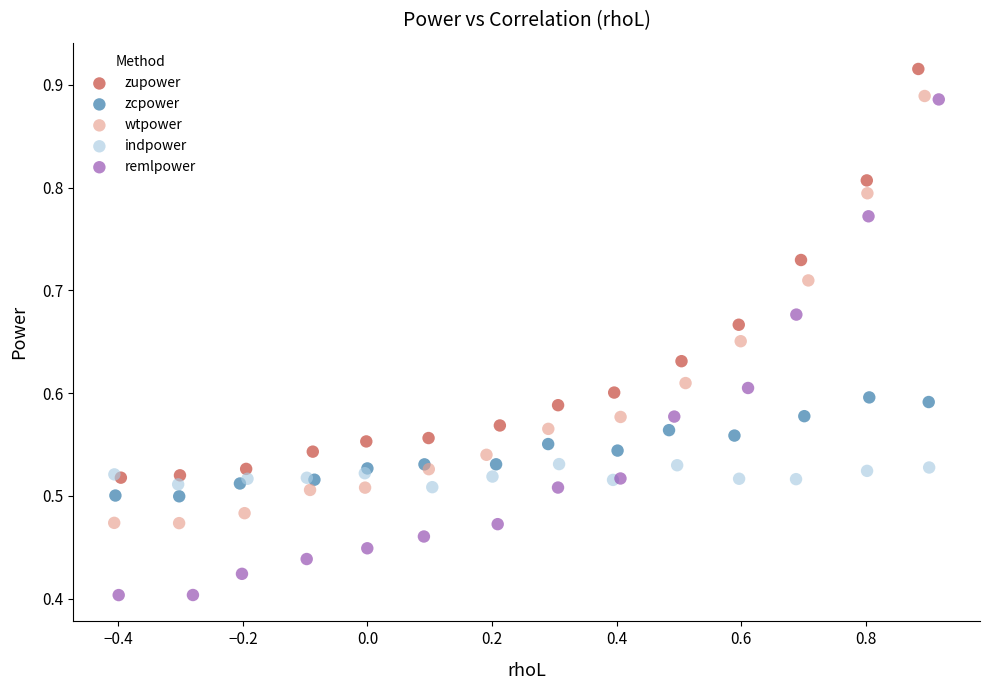

Which series reaches the minimum Y coordinate?

remlpower